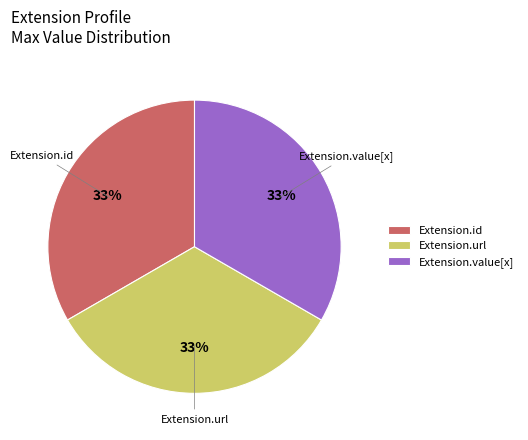

Is Extension.value[x] the majority of the pie?

No